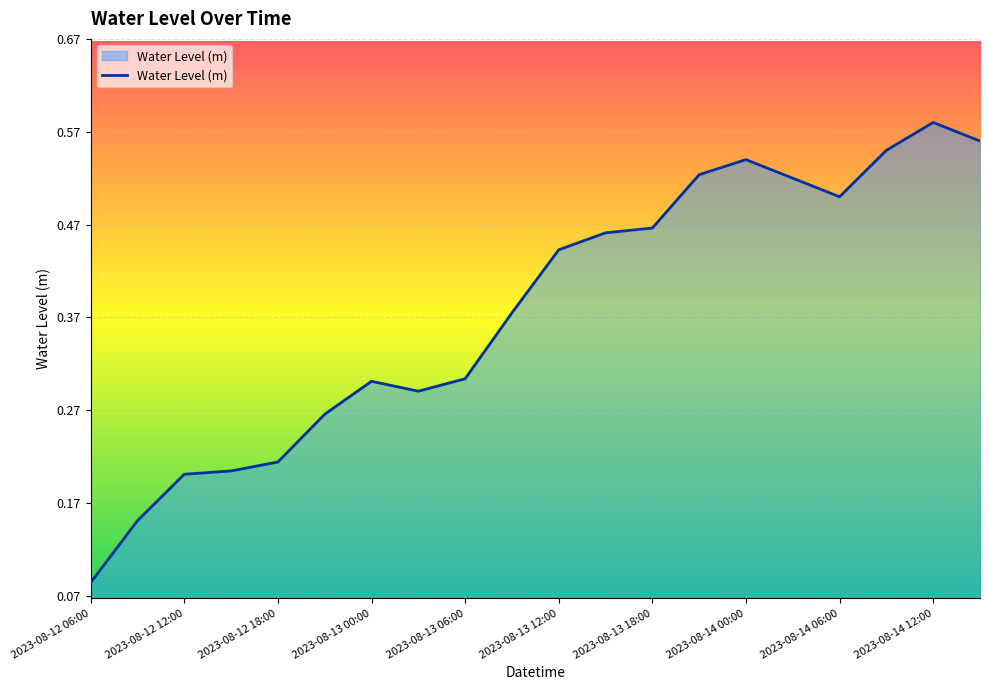

Reading left to right, extract all data points from this chart.

0.1	0.2	0.2	0.2	0.2	0.3	0.3	0.3	0.3	0.4	0.4	0.5	0.5	0.5	0.5	0.5	0.5	0.6	0.6	0.6